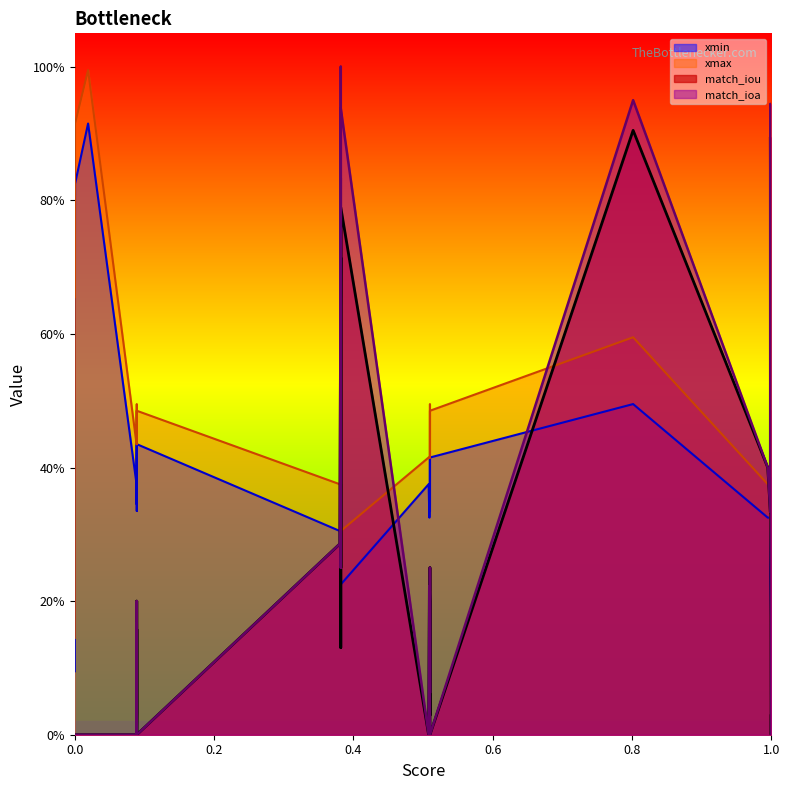

What is the sum of all xmin values?

14.7